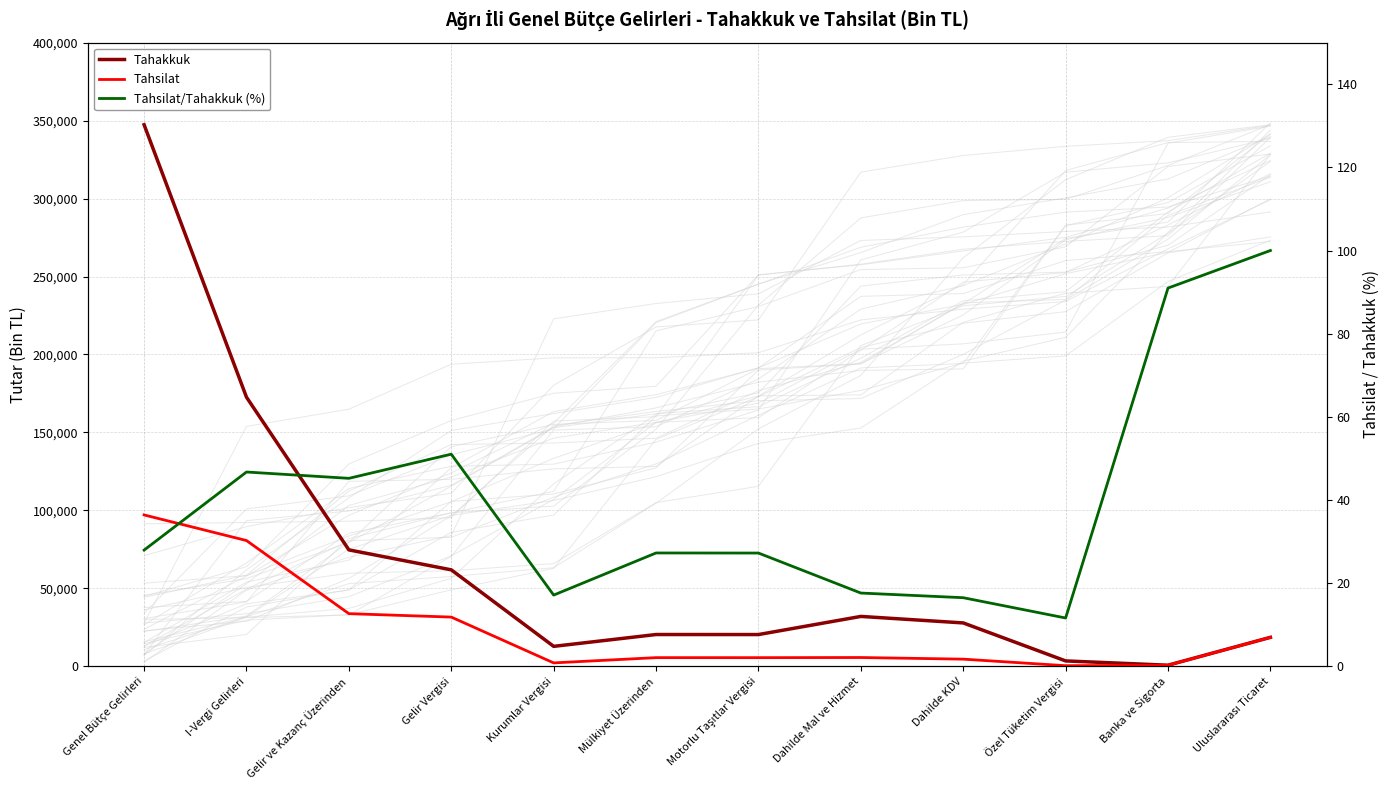

How many values in the Tahsilat/Tahakkuk (%) series are below 27?

4